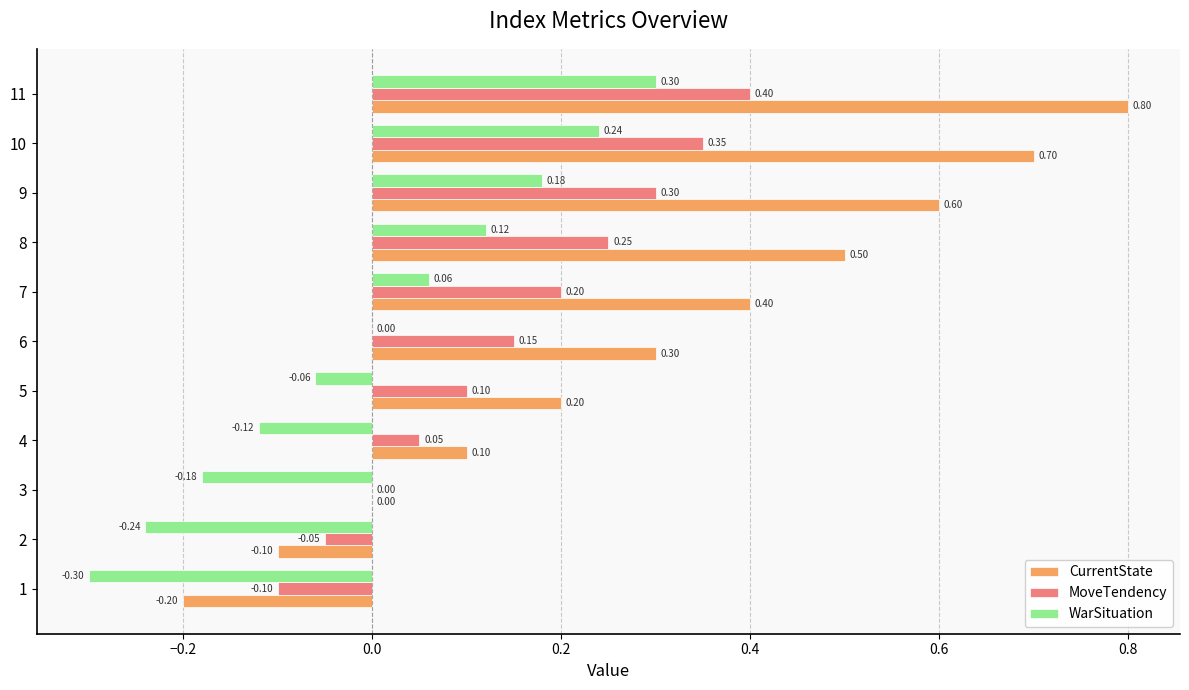

What is the sum of the CurrentState values at 5 and 7?

0.6